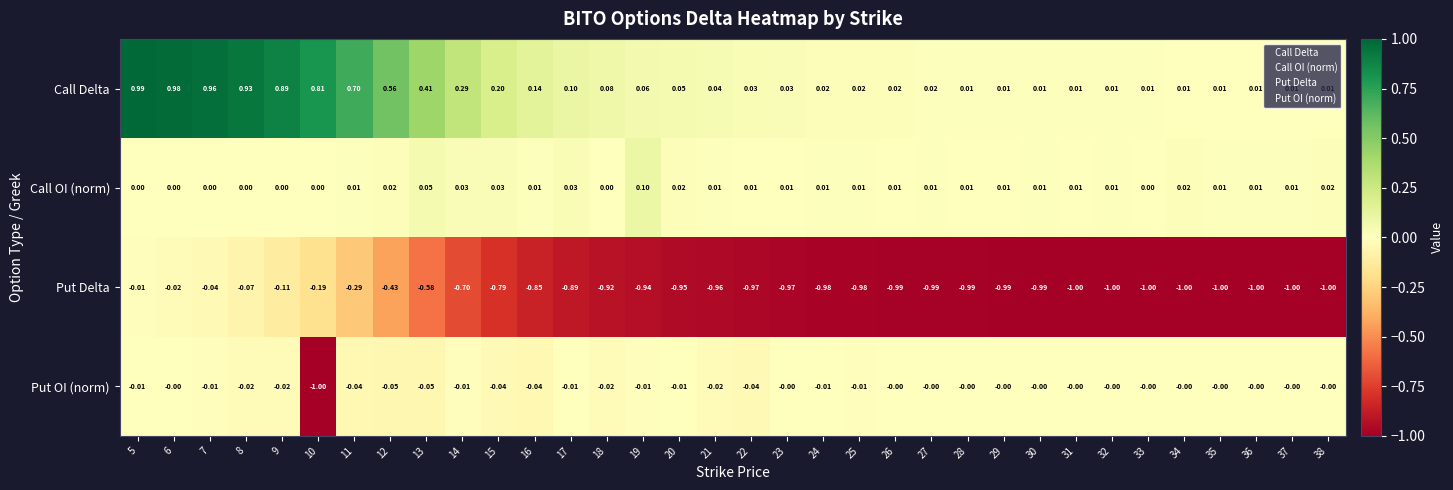

How many distinct data groups are displayed?

4